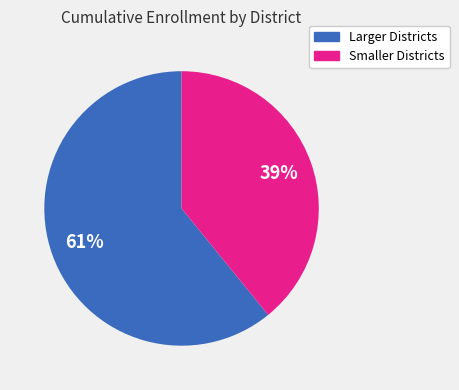

Is there any slice that represents more than half of the pie?

Yes